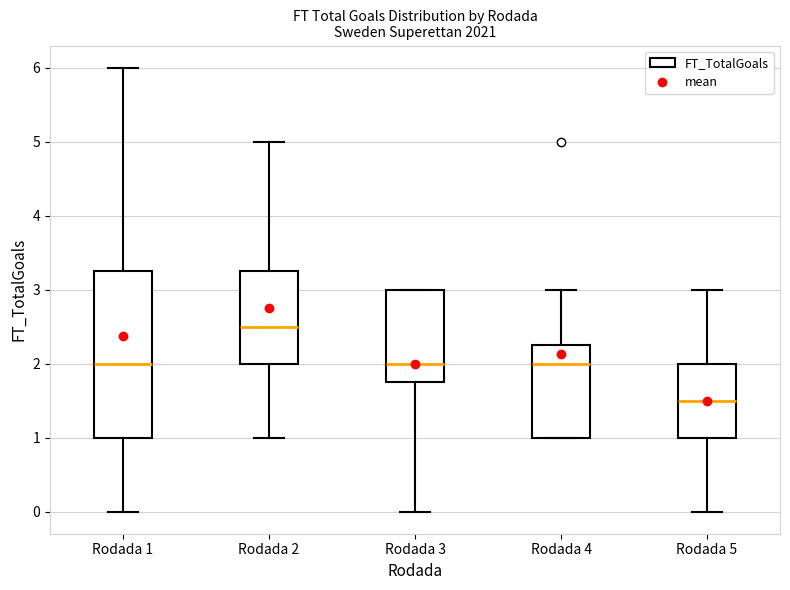

Which box has the highest median line?

Rodada 2